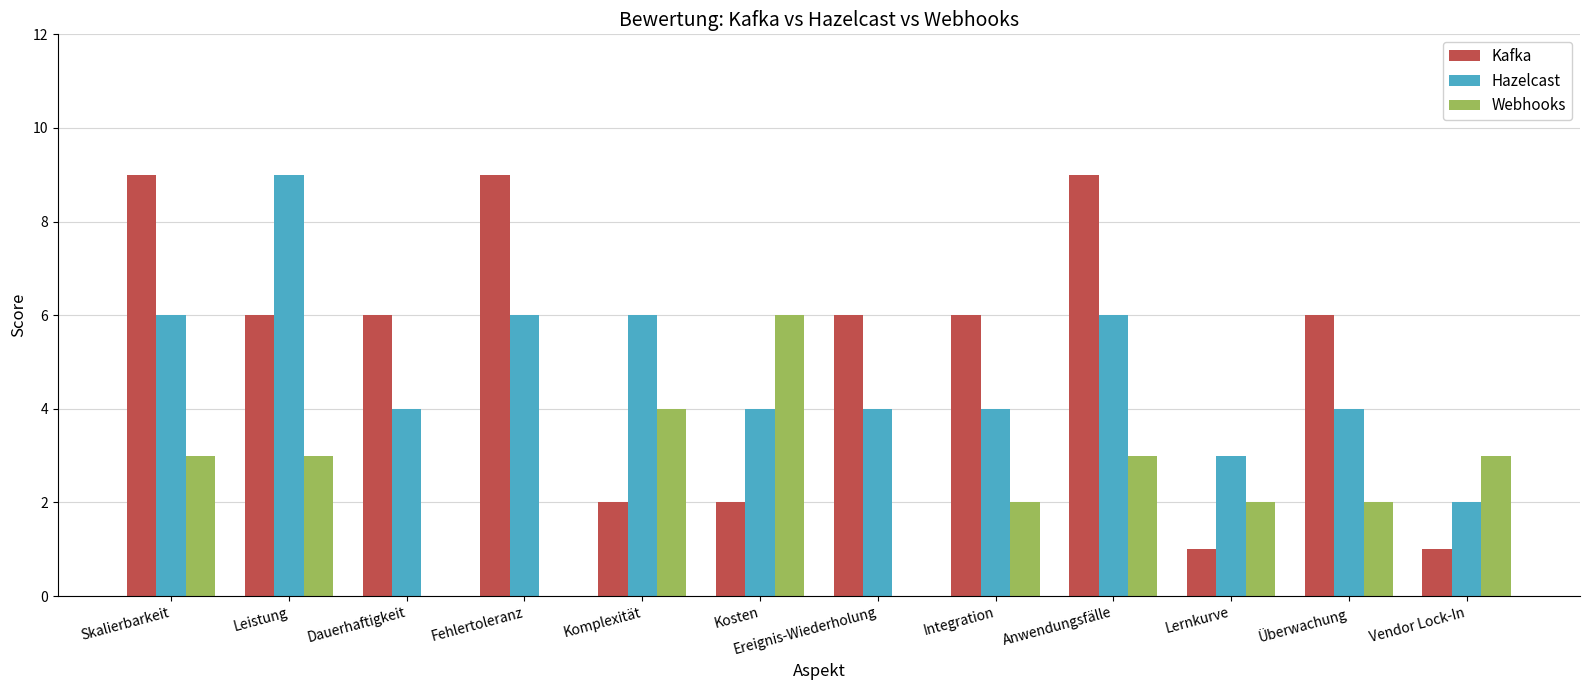

What is the maximum value shown in the chart?

9